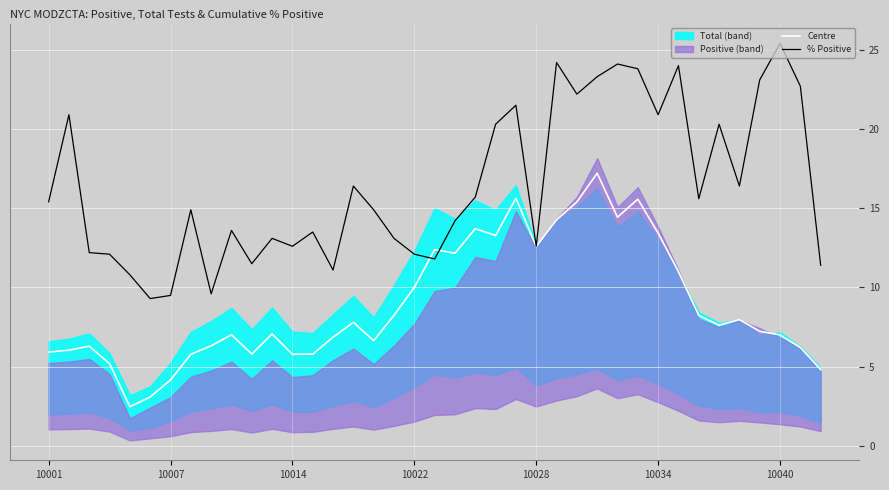

The value of % Positive at 10028 is 18.0. True or false?

False